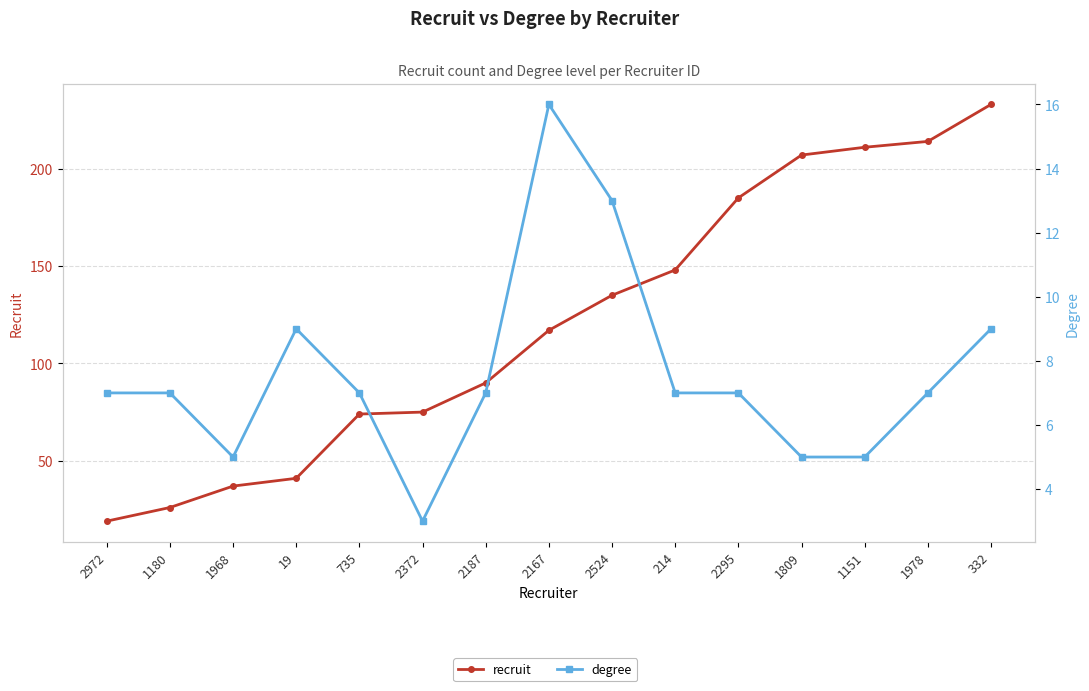

Between 2295 and 1968, which is larger?

2295